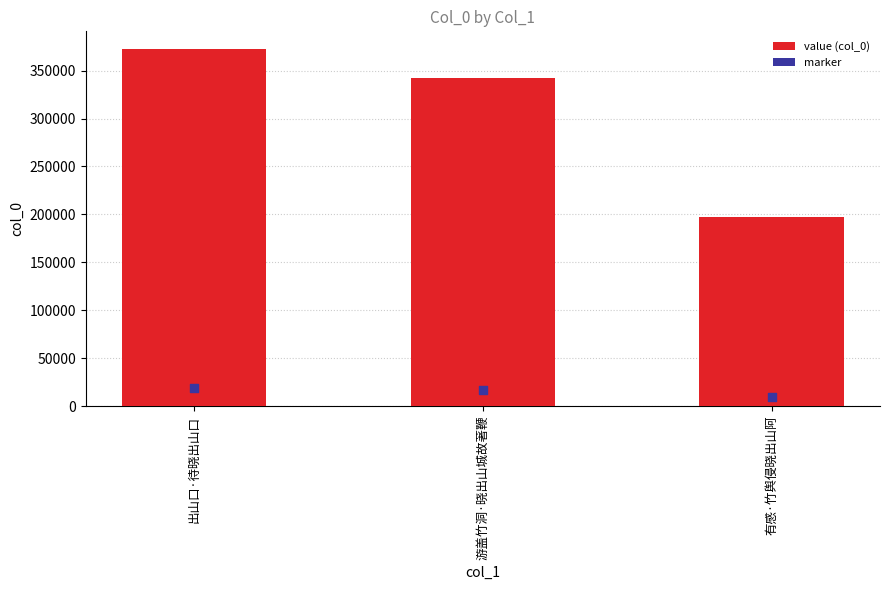

What is the ratio of the value at 游盖竹洞·晓出山城故著鞭 to the value at 出山口·待晓出山口?

0.9